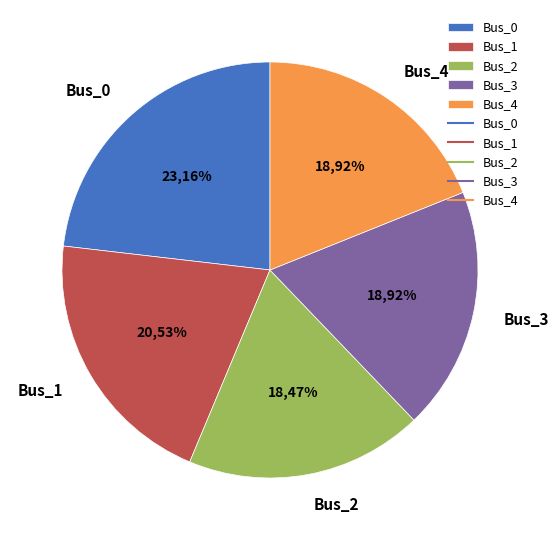

How many slices are in this pie chart?

5